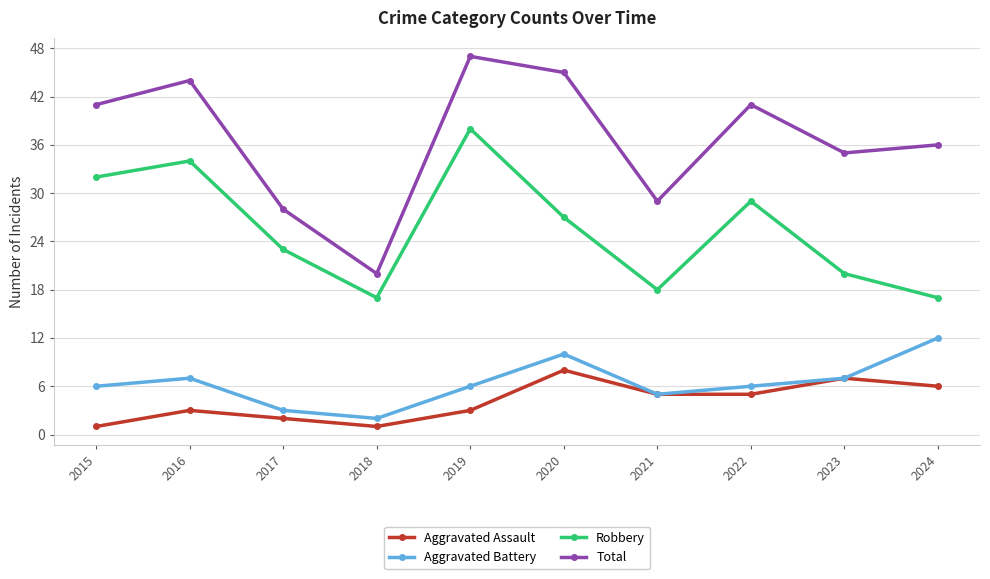

True or false: Robbery and Total intersect in this chart.

False